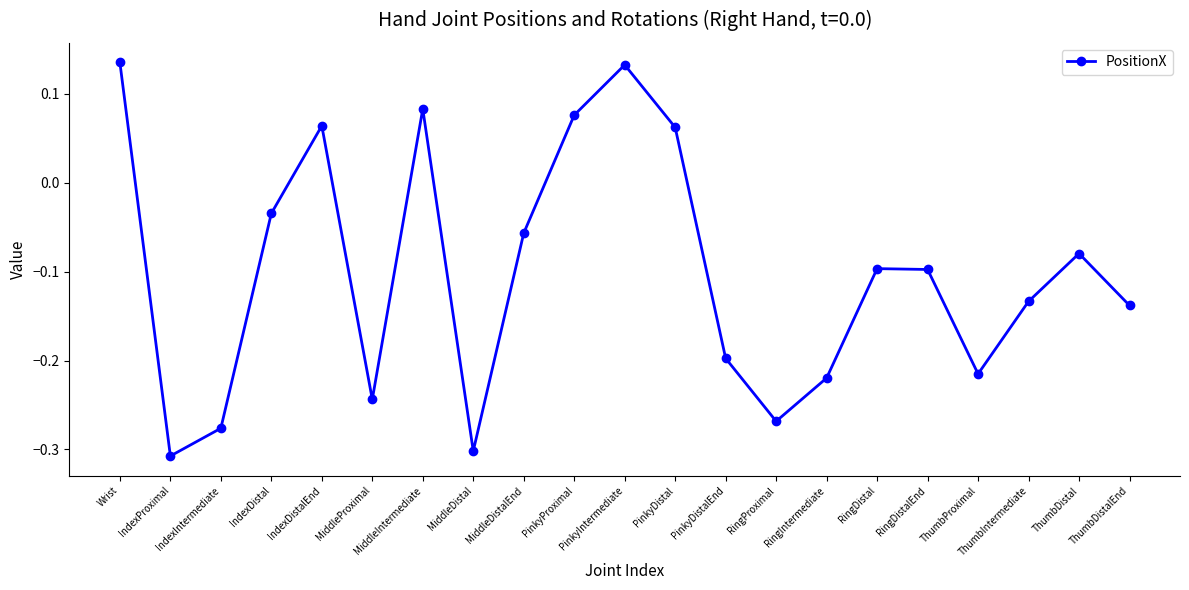

What is the difference between the maximum and minimum values?

0.4